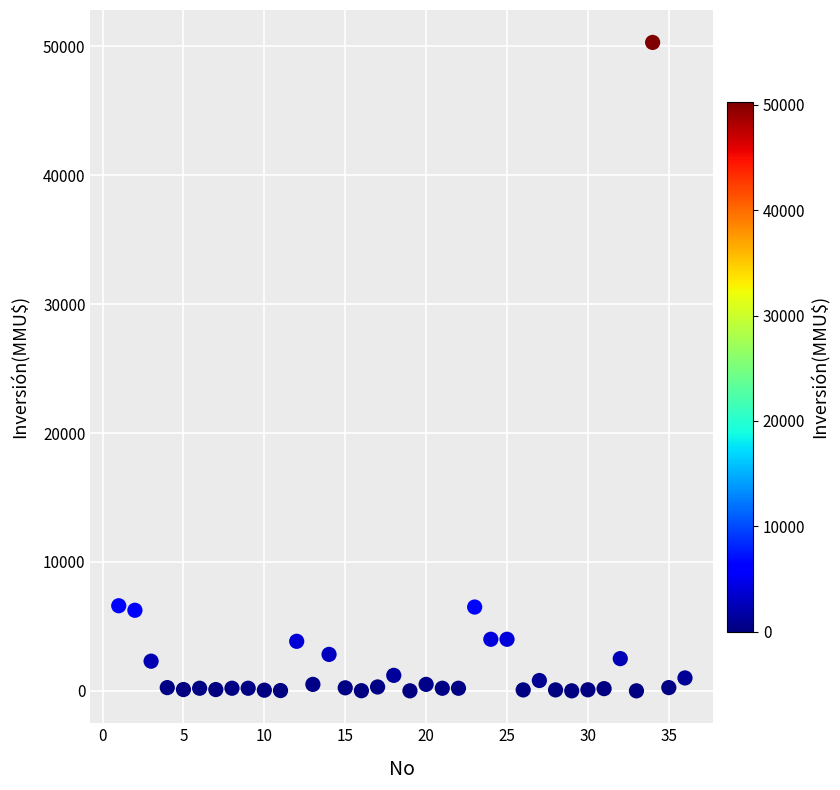

What is the range of Y values (max minus min)?

50300